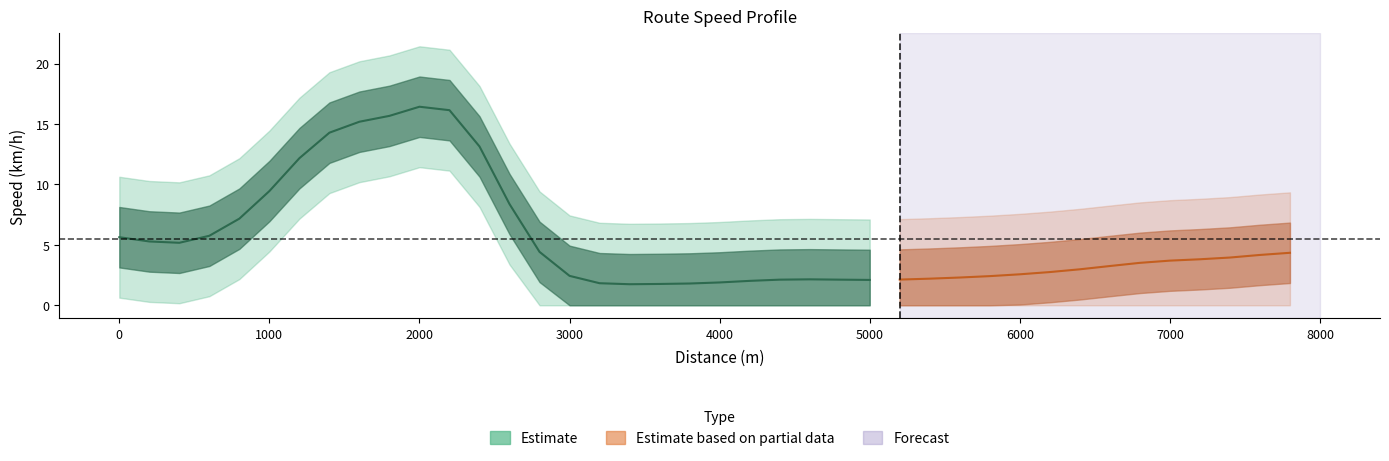

Which has a higher value, 22 or 14?

22